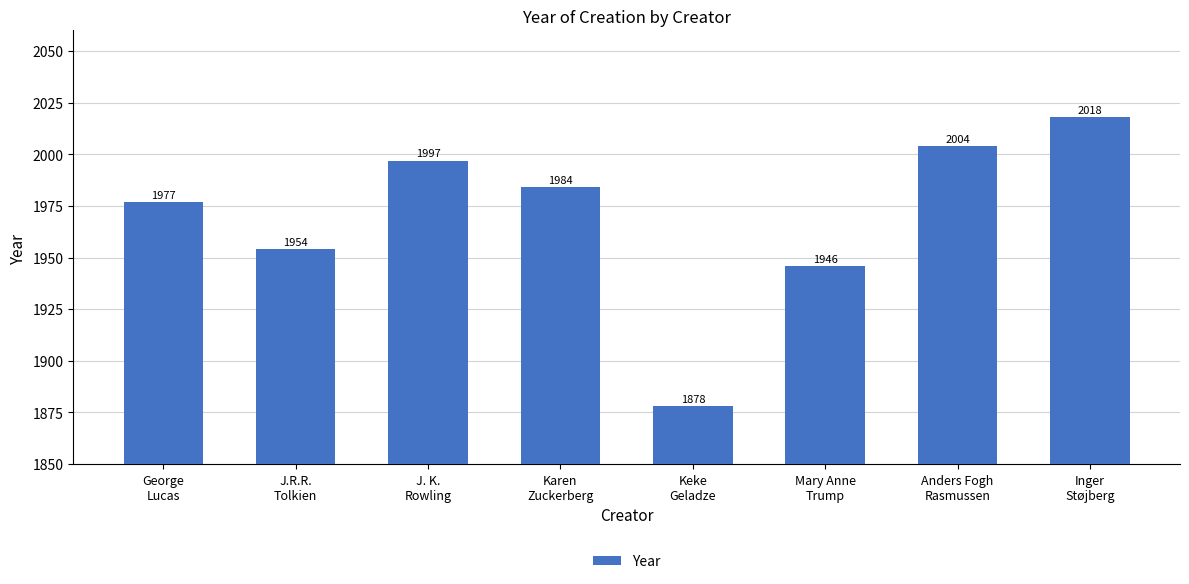

Is it true that the value at J. K.
Rowling is 1997?

True